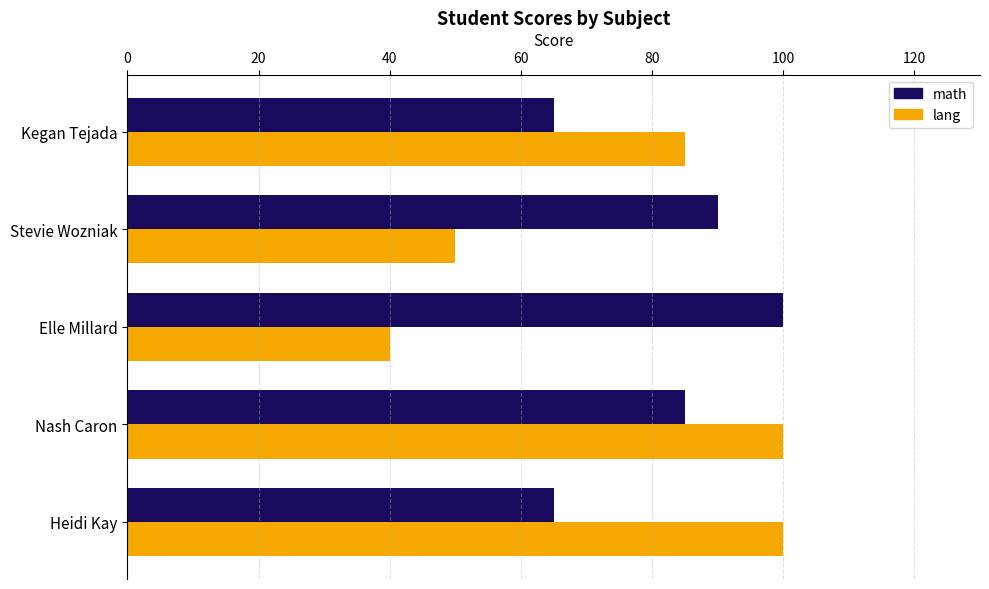

At Kegan Tejada, list the series in order from smallest to largest.

math, lang